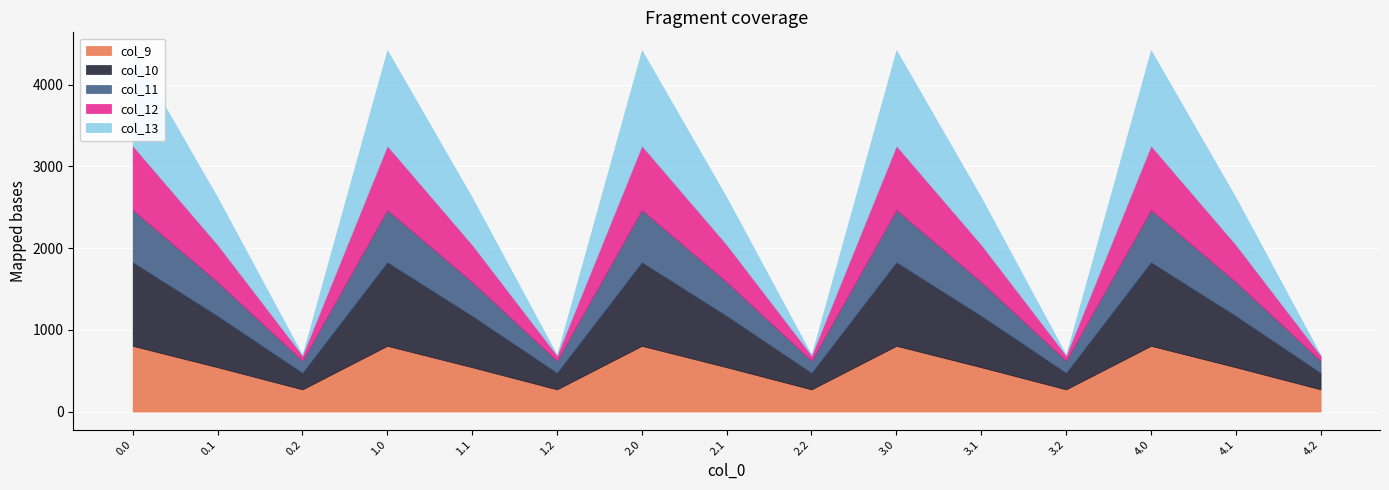

What is the label of the 14th point from the right?

0.1